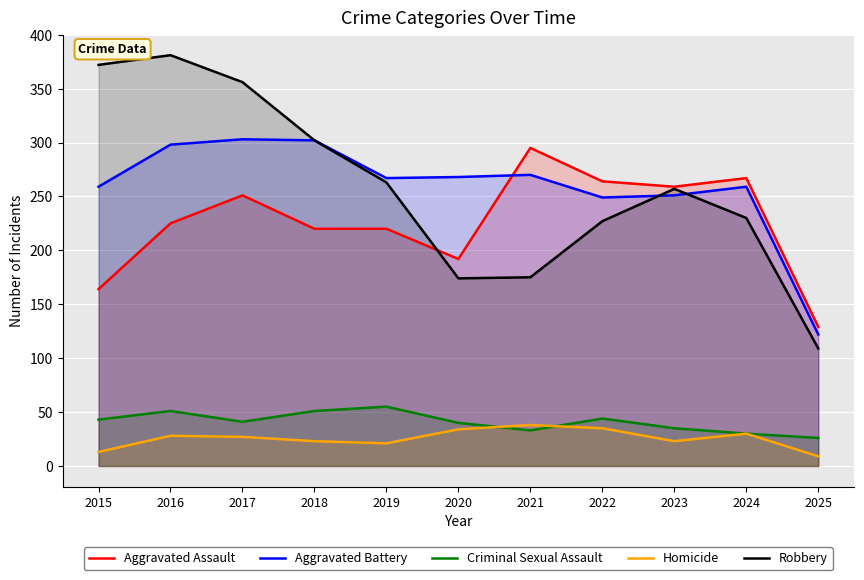

What is the approximate value of Homicide at 2018, to the nearest 10?

20